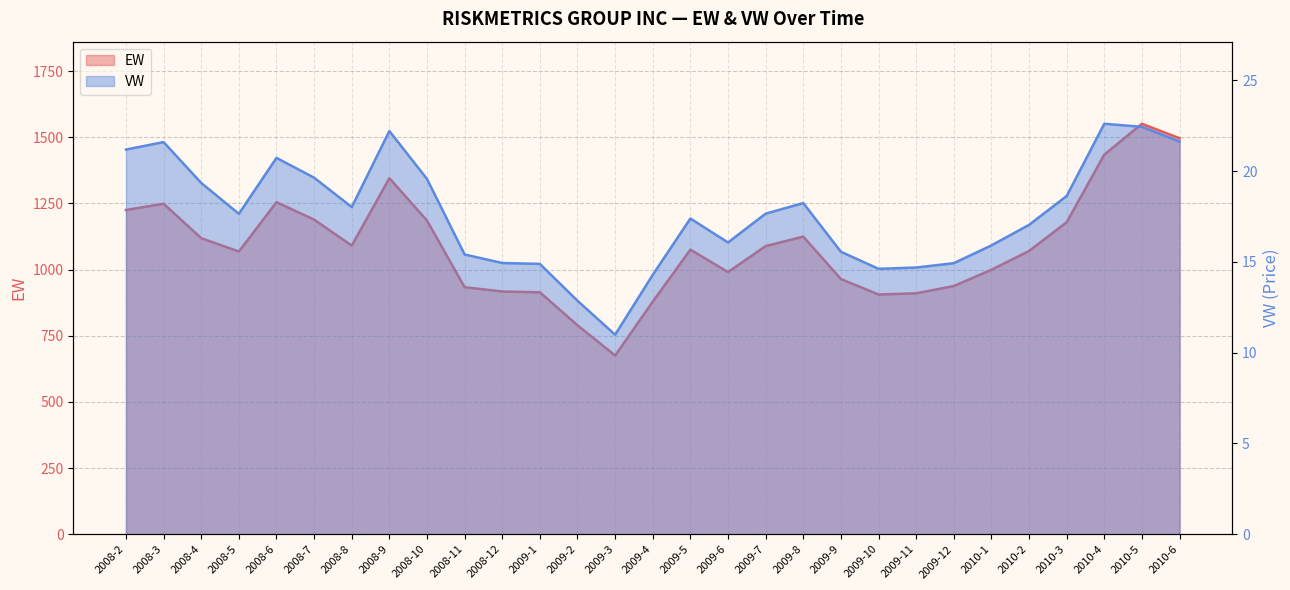

What position from the left is 2009-6?

17